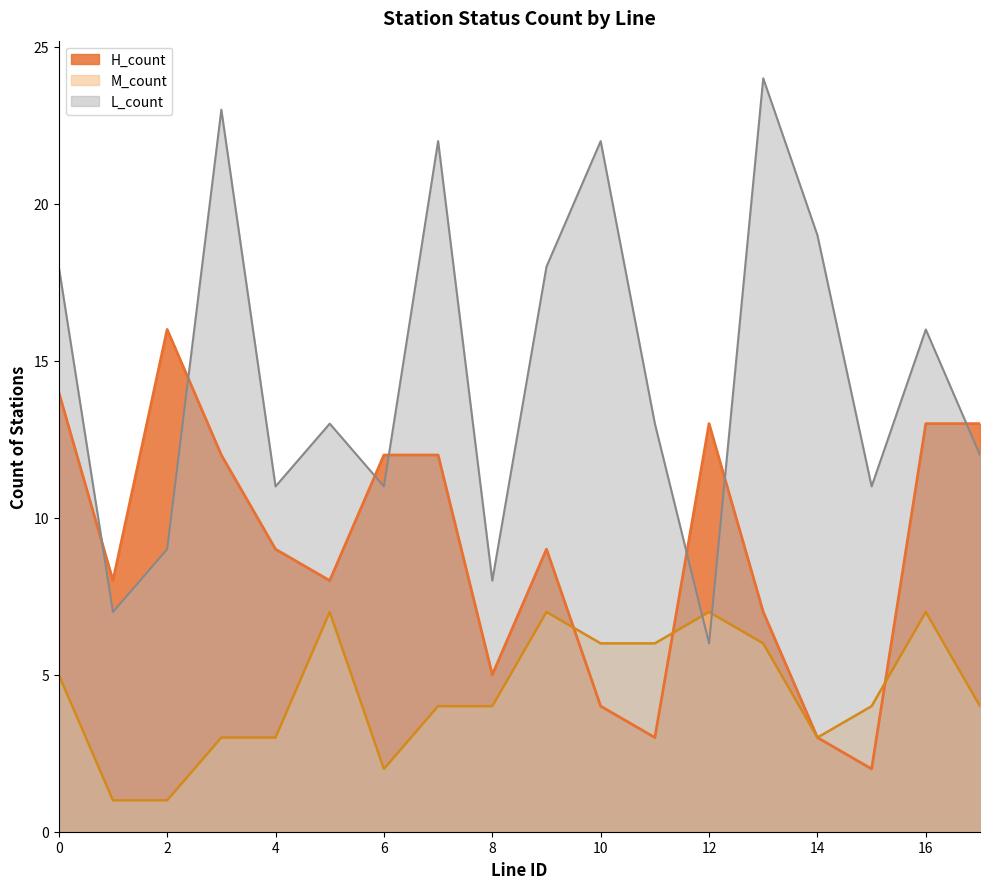

How many times do L_count and H_count cross each other?

7